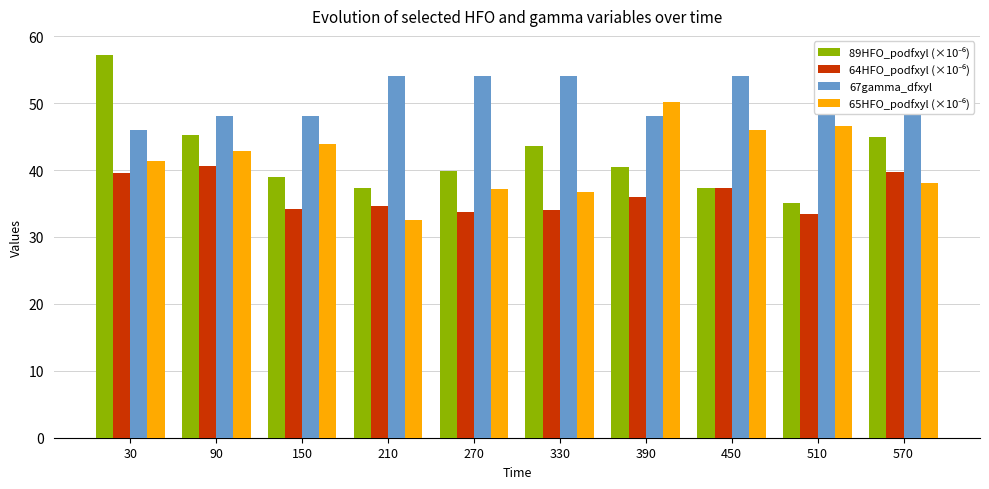

Is it true that 67gamma_dfxyl equals 48.0 at 90?

True